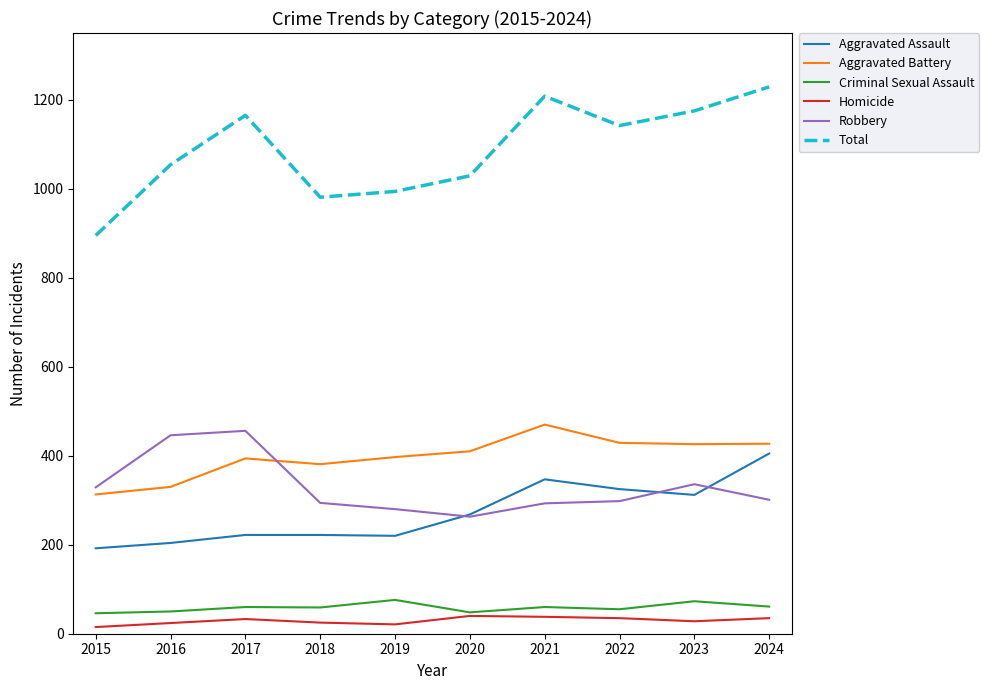

Which series has the largest range (max minus min)?

Total